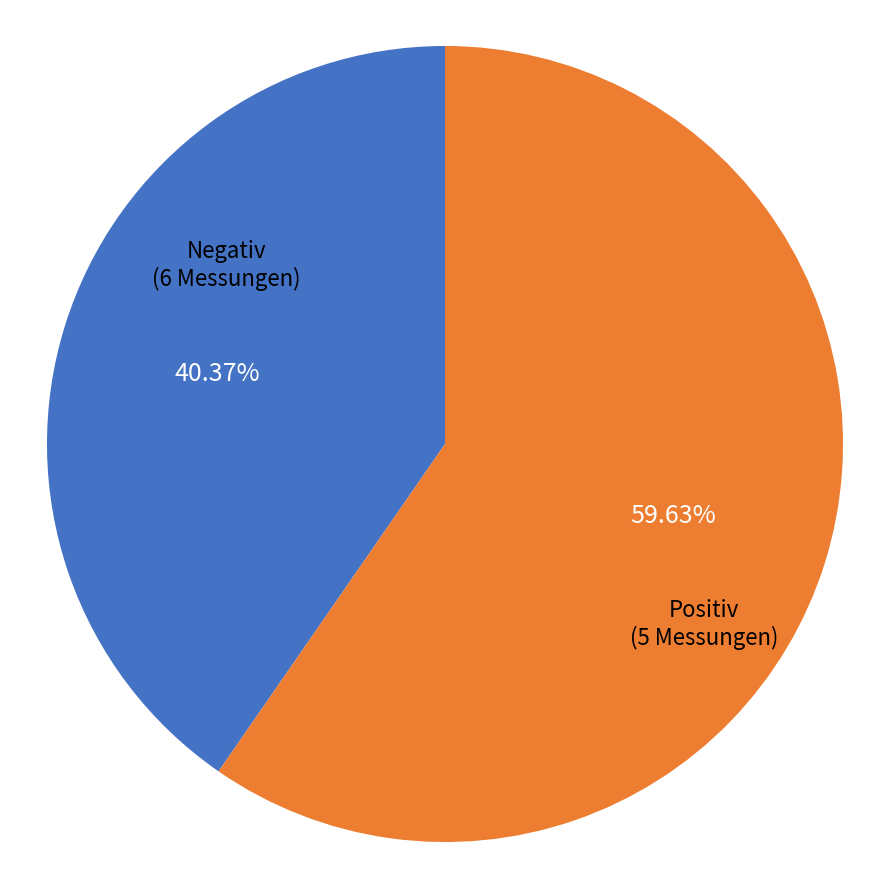

Count the number of slices in the pie.

2